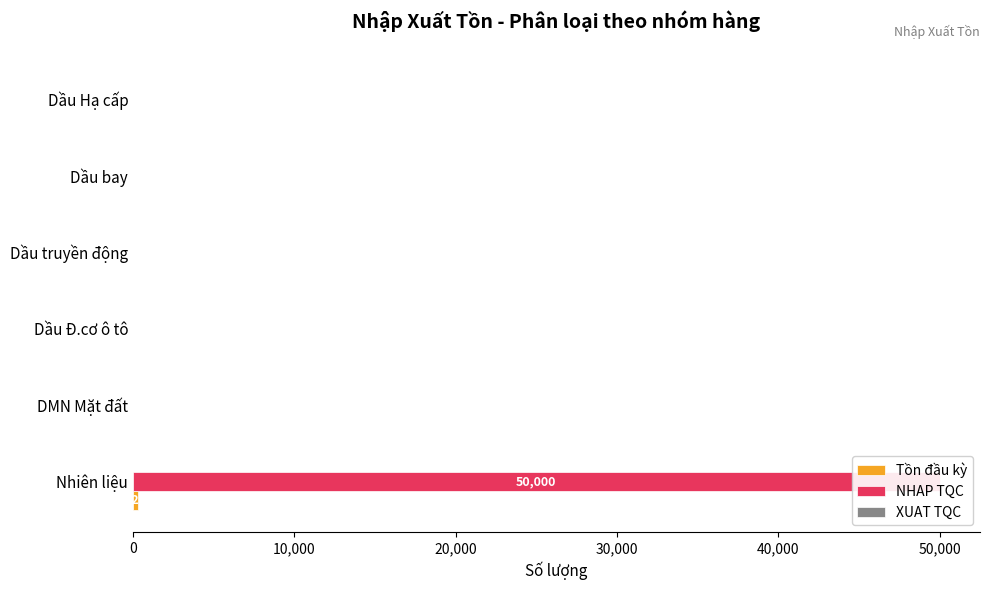

Are the bars horizontal?

Yes